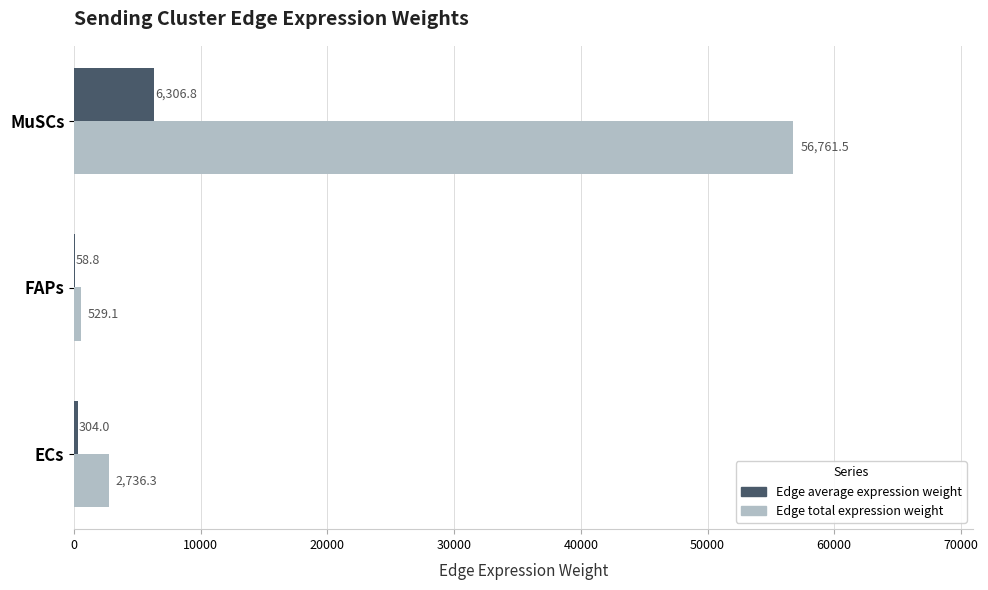

What is the sum of all Edge total expression weight values?

60026.9